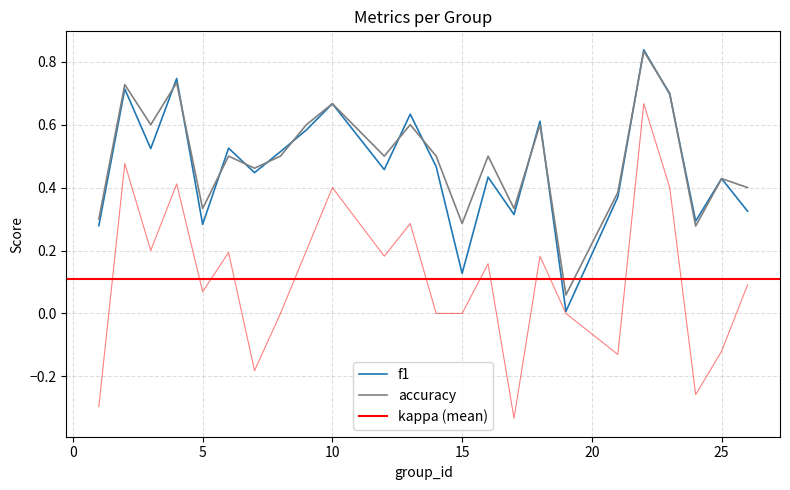

Reading right to left, extract all data points from this chart.

f1: 0.3	0.4	0.3	0.7	0.8	0.4	0.0	0.6	0.3	0.4	0.1	0.5	0.6	0.5	0.7	0.6	0.5	0.4	0.5	0.3	0.7	0.5	0.7	0.3
kappa: 0.1	-0.1	-0.3	0.4	0.7	-0.1	0.0	0.2	-0.3	0.2	0.0	0.0	0.3	0.2	0.4	0.2	0.0	-0.2	0.2	0.1	0.4	0.2	0.5	-0.3
accuracy: 0.4	0.4	0.3	0.7	0.8	0.4	0.1	0.6	0.3	0.5	0.3	0.5	0.6	0.5	0.7	0.6	0.5	0.5	0.5	0.3	0.7	0.6	0.7	0.3